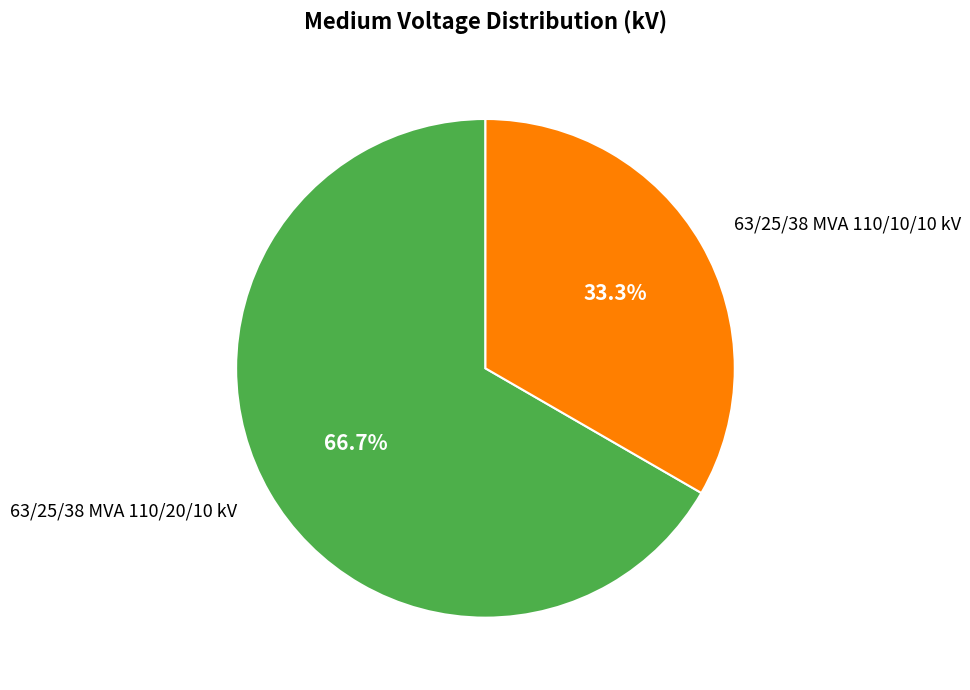

What is the majority slice?

63/25/38 MVA 110/20/10 kV